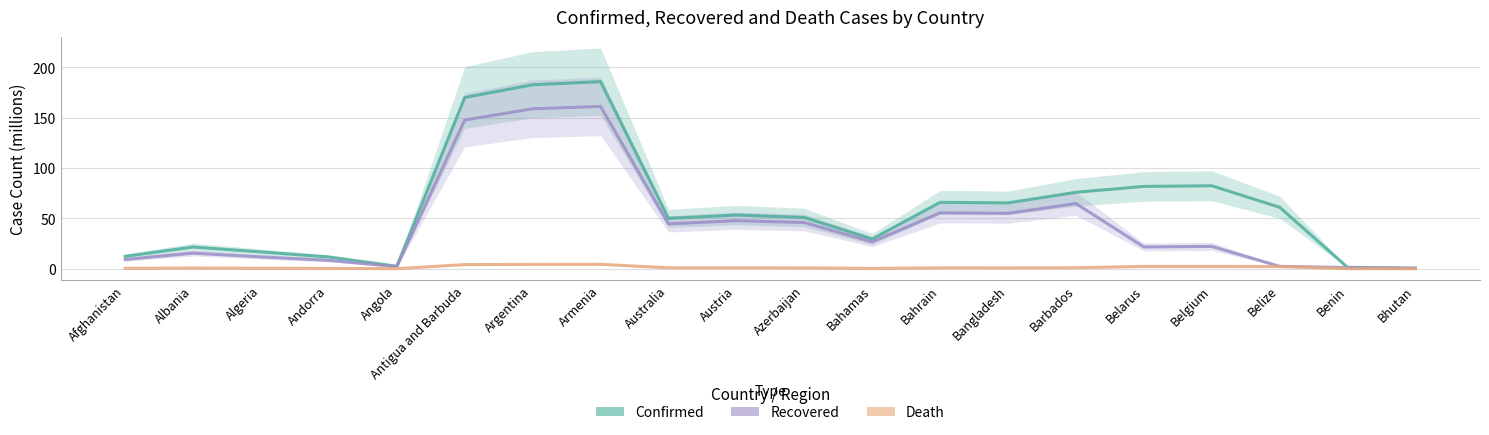

Is the value of Death at Belize greater than the value of Confirmed at Angola?

No